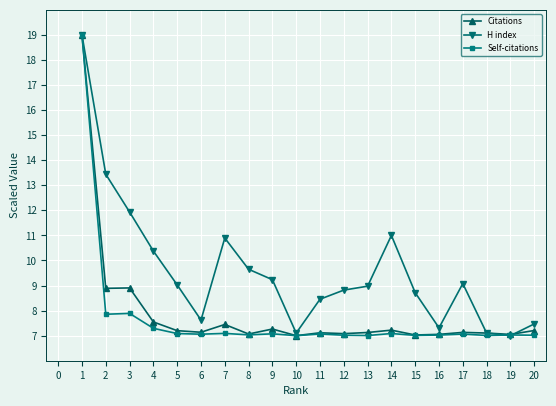

True or false: Citations has more than 1 interior local peaks.

True